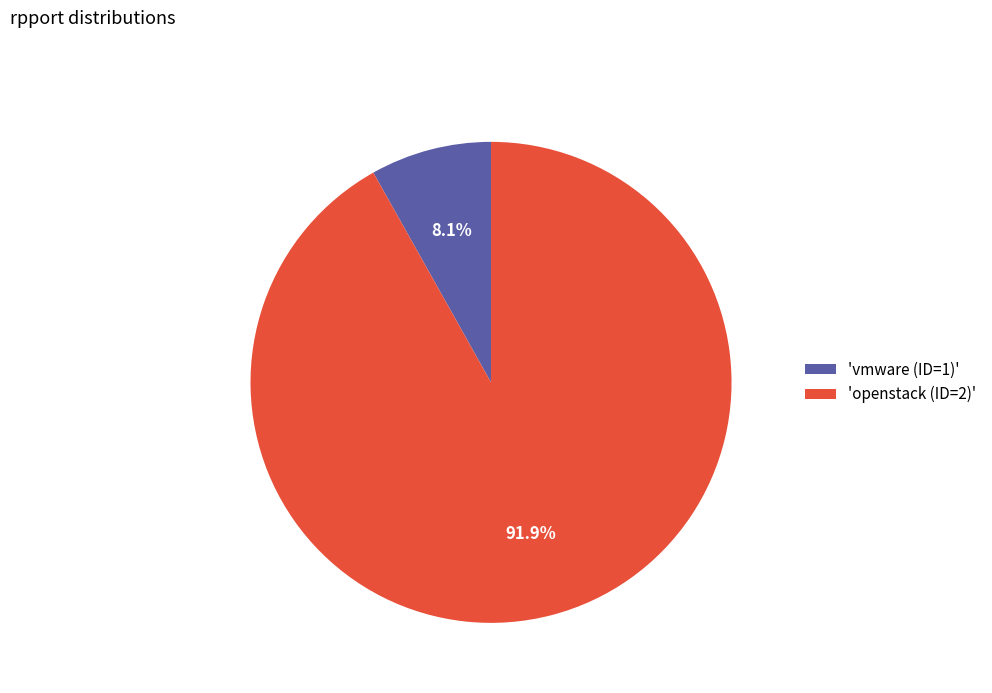

What percentage is NOT represented by 'vmware (ID=1)'?

91.9%